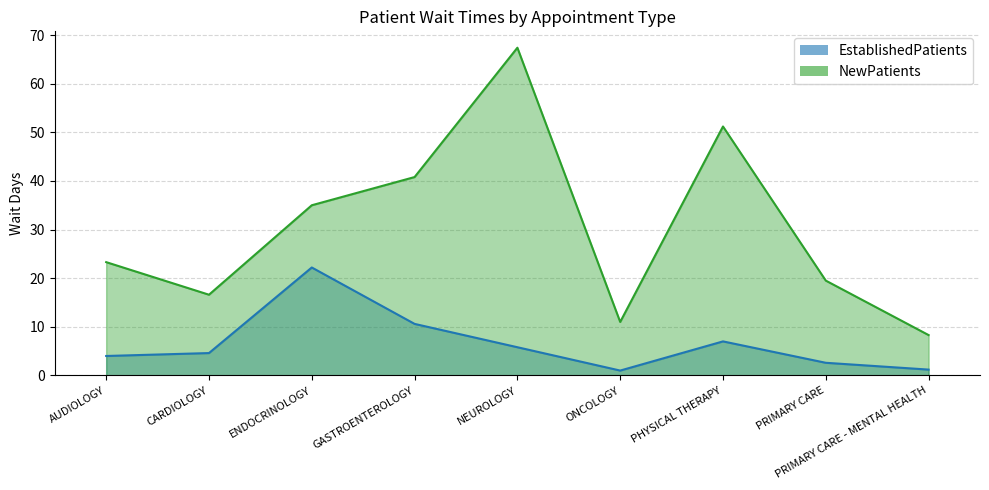

What is the difference between the highest and lowest values at ENDOCRINOLOGY?

12.8